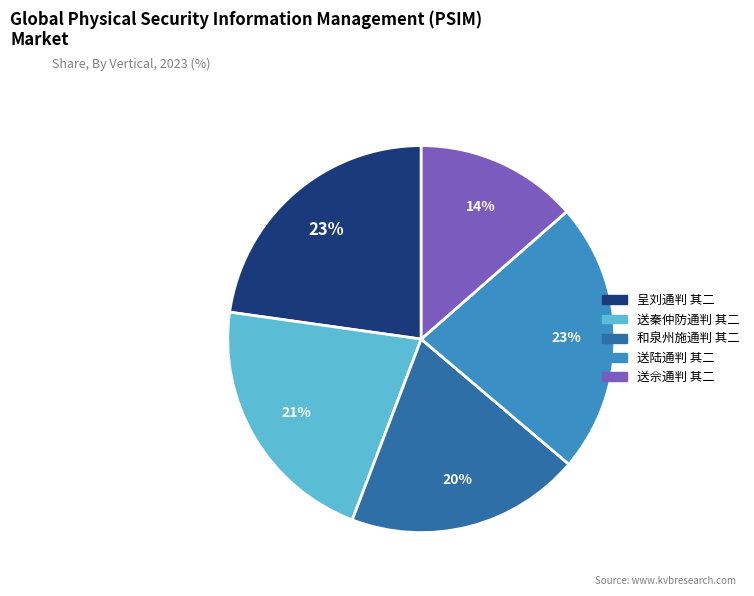

What is the smallest slice in the pie chart?

送佘通判 其二